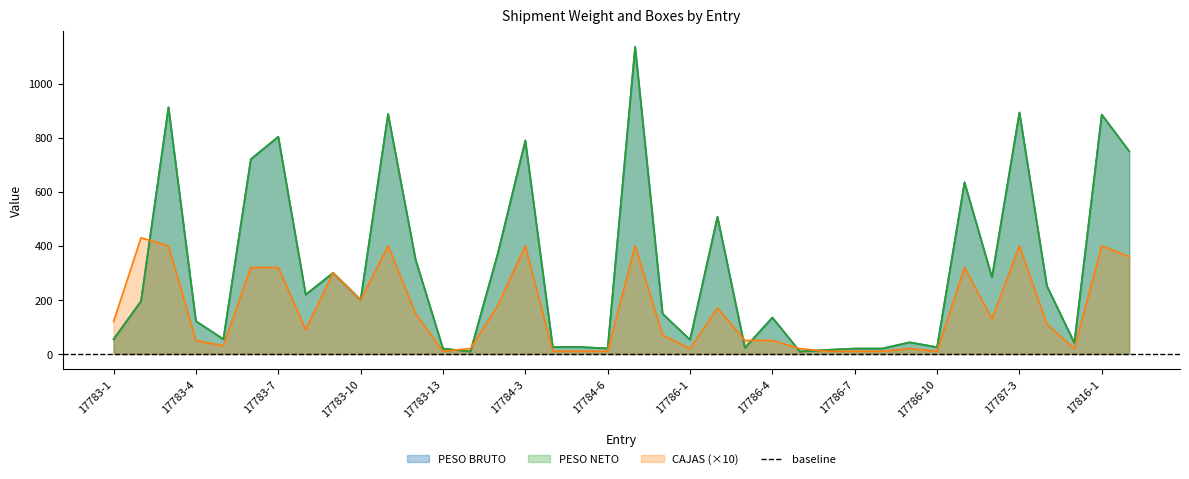

At which category is the sum across all series the highest?

17785-1